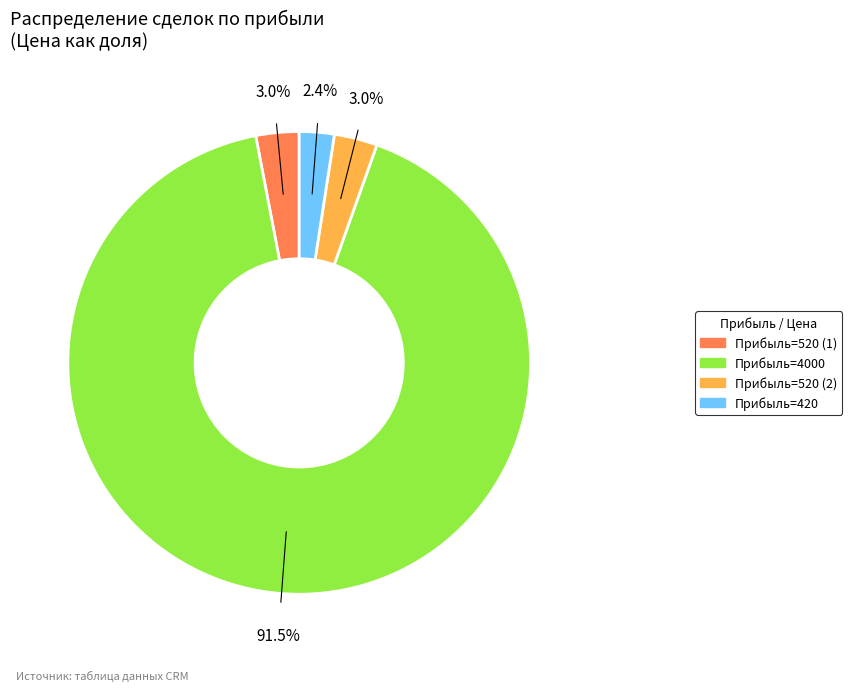

Is there a majority slice in this chart?

Yes